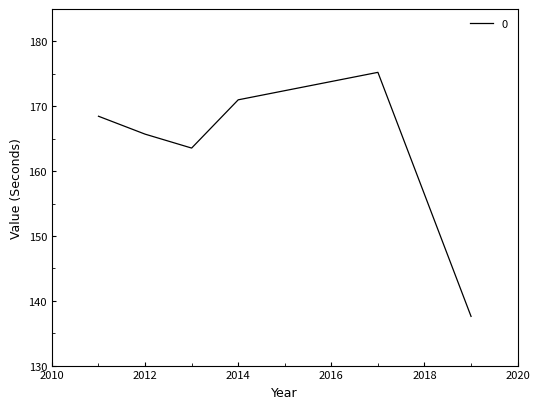

What is the difference between the second highest and second lowest values?

7.4